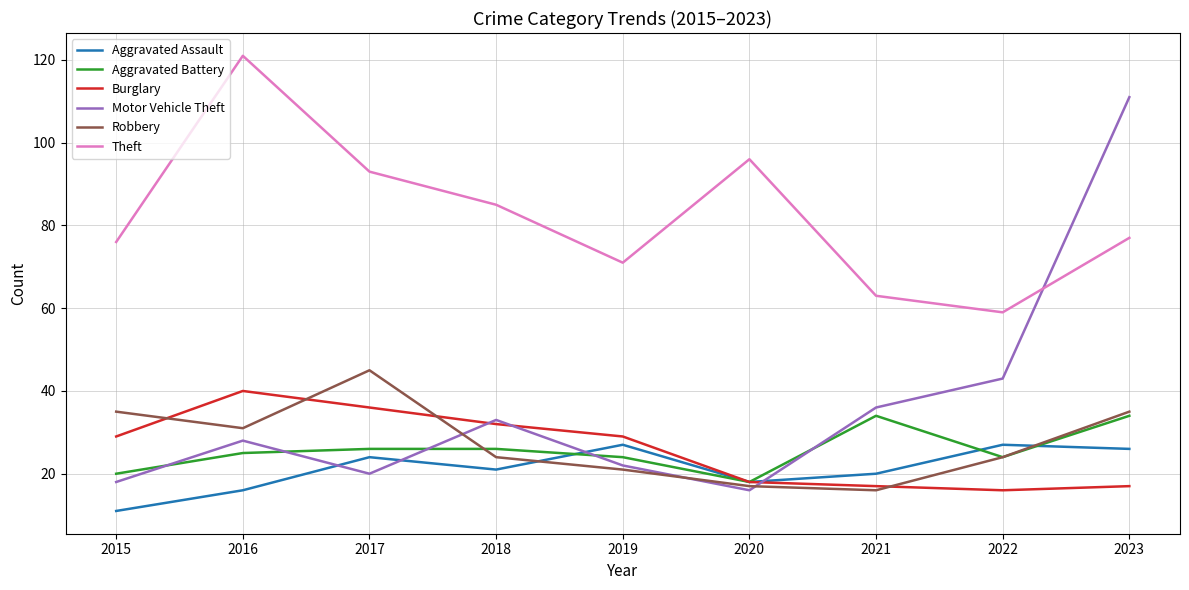

Rank the series by their maximum value, from lowest to highest.

Aggravated Assault, Aggravated Battery, Burglary, Robbery, Motor Vehicle Theft, Theft